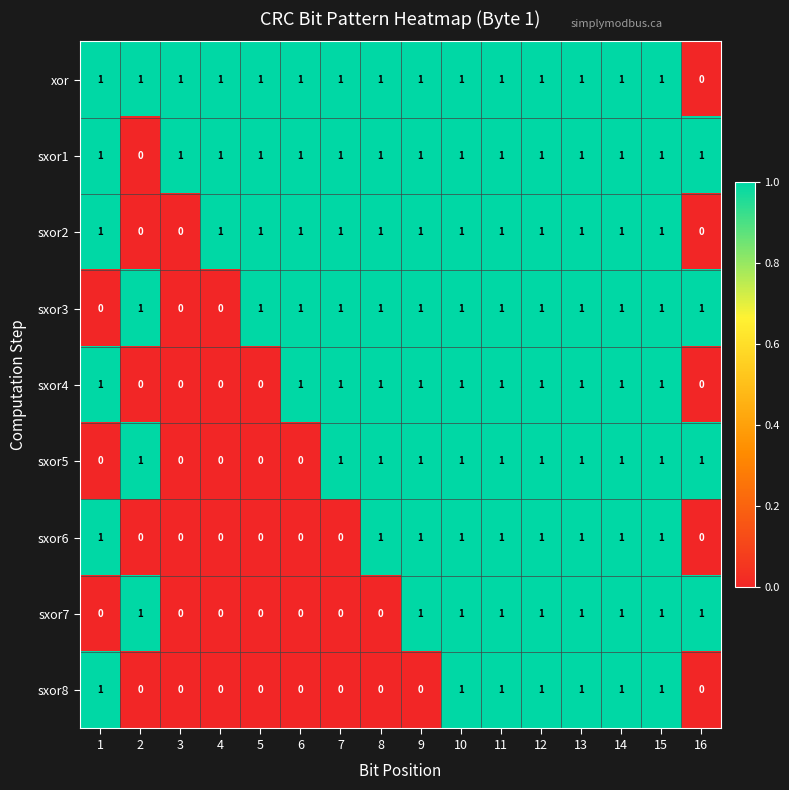

How many sxor1 values are between 1 and 2?

15